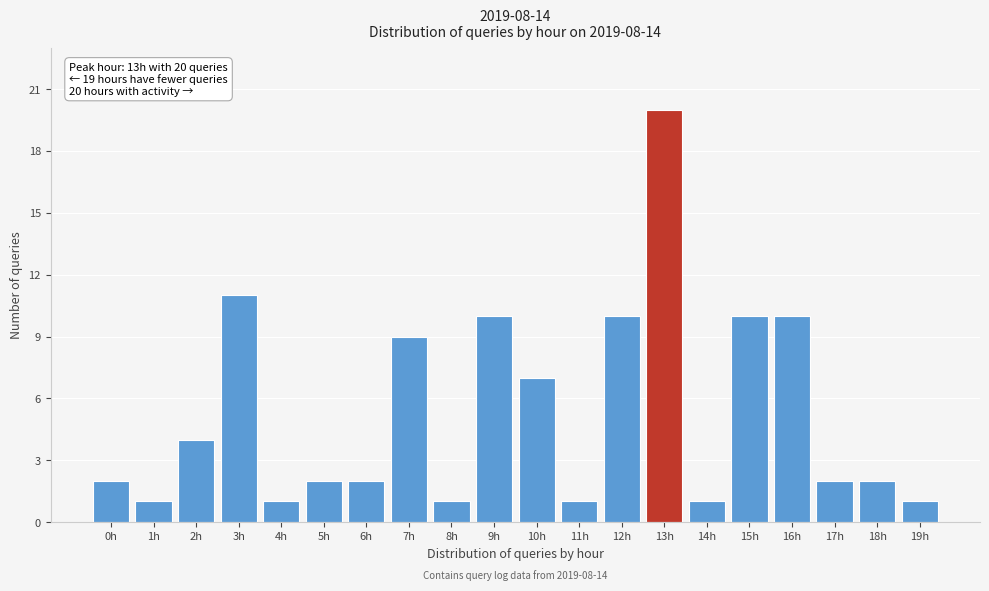

Reading right to left, list all the values displayed in this chart.

1	2	2	10	10	1	20	10	1	7	10	1	9	2	2	1	11	4	1	2